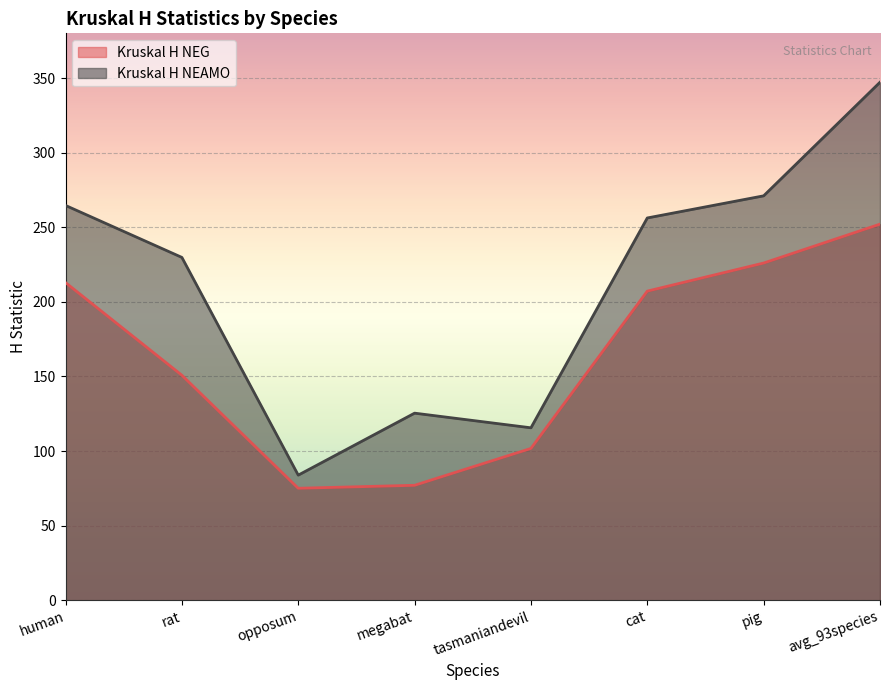

Rank the series by their average value, from highest to lowest.

Kruskal H NEAMO, Kruskal H NEG